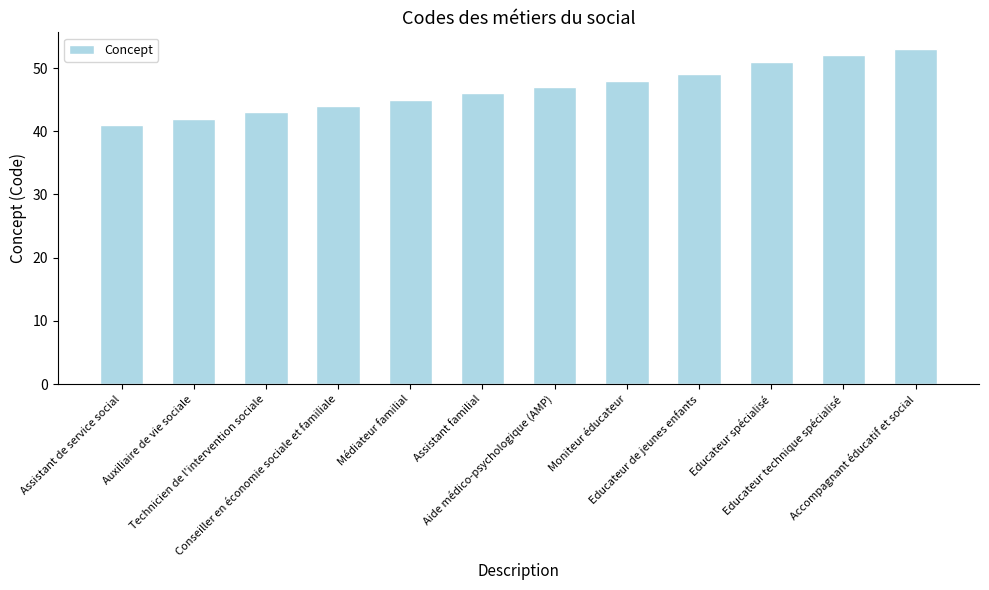

List the labels in order of value, smallest first.

Assistant de service social, Auxiliaire de vie sociale, Technicien de l'intervention sociale, Conseiller en économie sociale et familiale, Médiateur familial, Assistant familial, Aide médico-psychologique (AMP), Moniteur éducateur, Educateur de jeunes enfants, Educateur spécialisé, Educateur technique spécialisé, Accompagnant éducatif et social